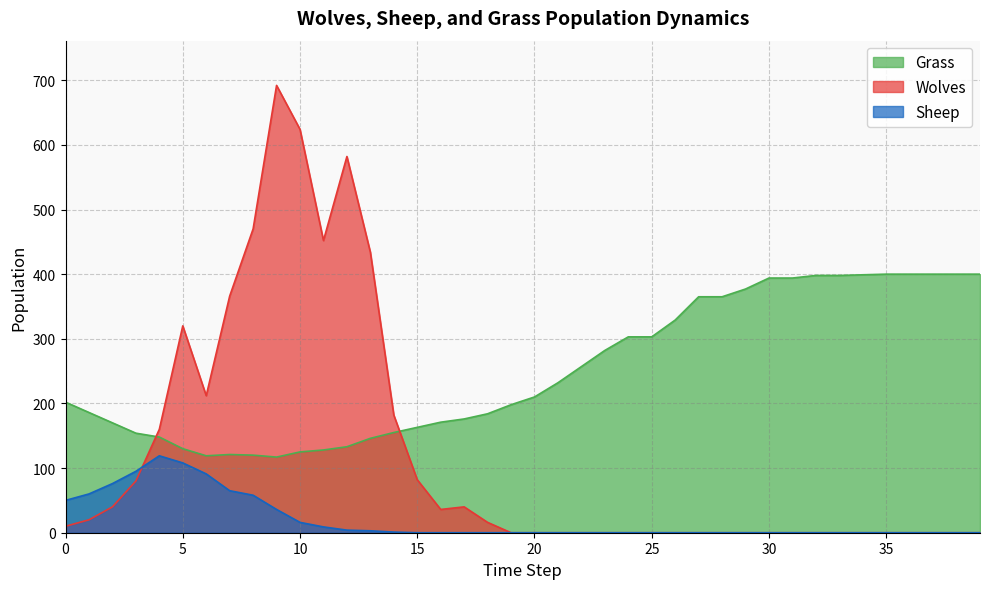

At which category is the sum across all series the highest?

9